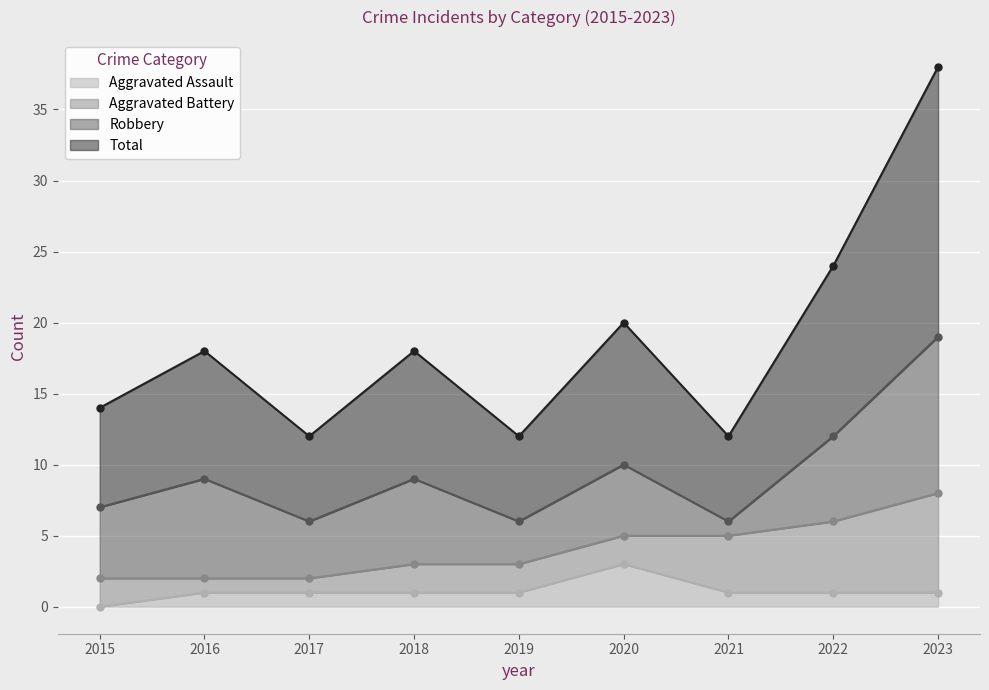

How many categories are shown in the chart?

9